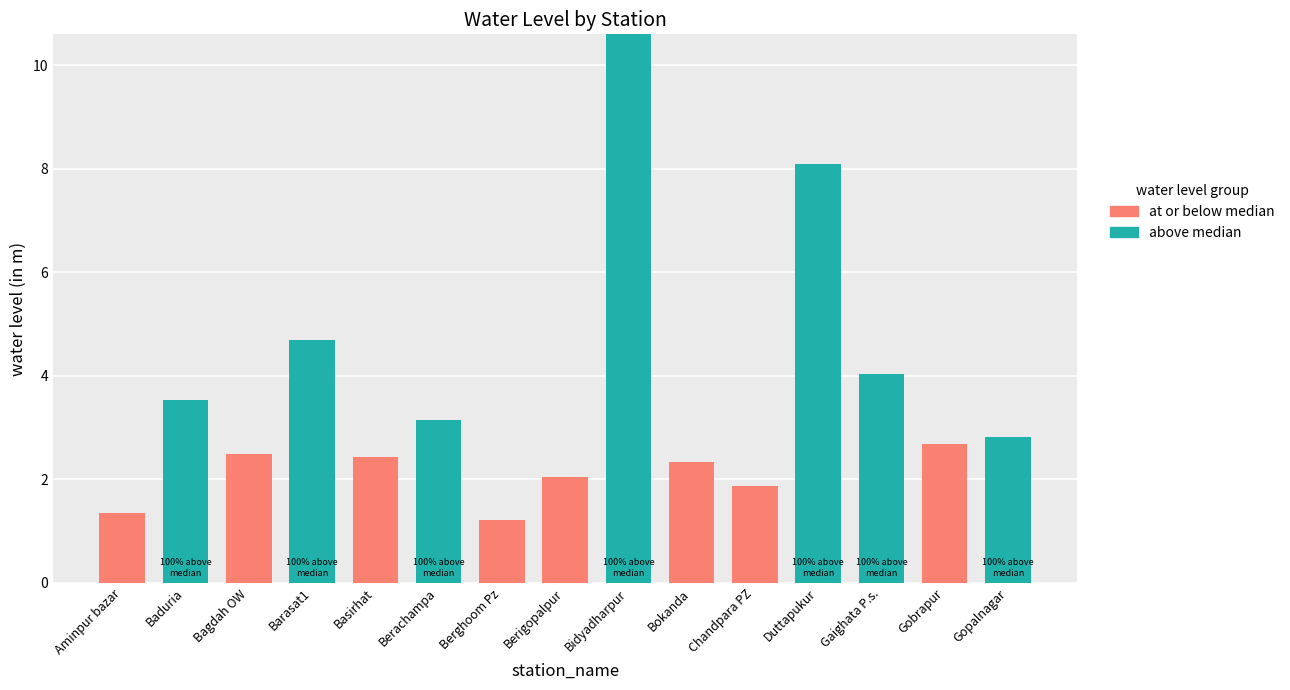

At which category is the sum across all series the highest?

Bidyadharpur